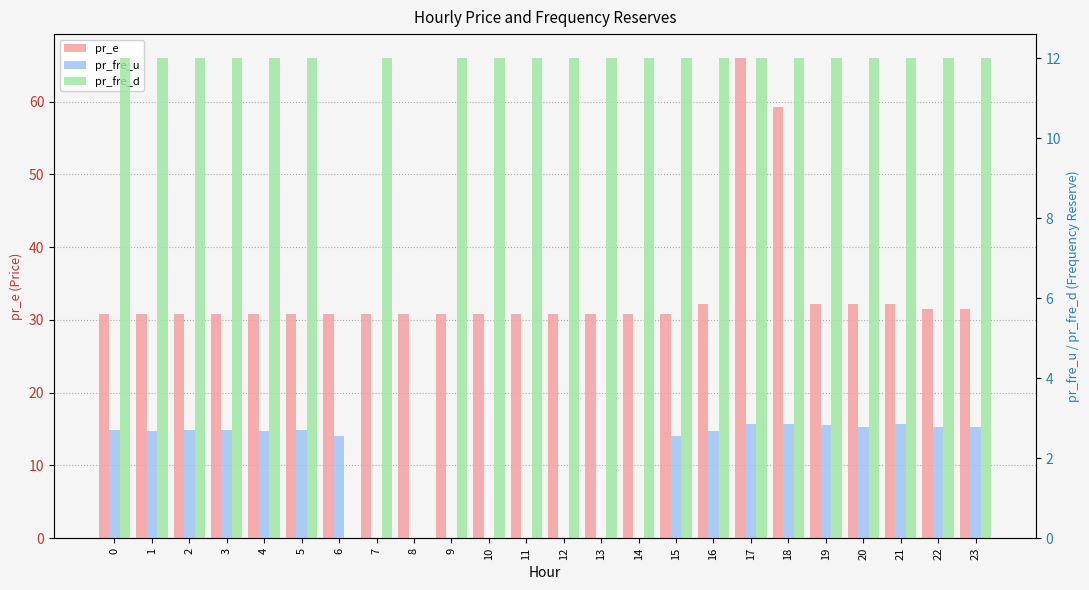

How many values in the pr_fre_u series are below 2?

8